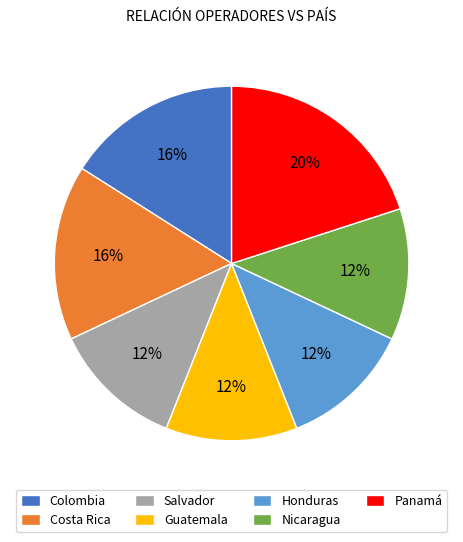

To the nearest percent, what is the difference between the largest and smallest slice percentages?

8%